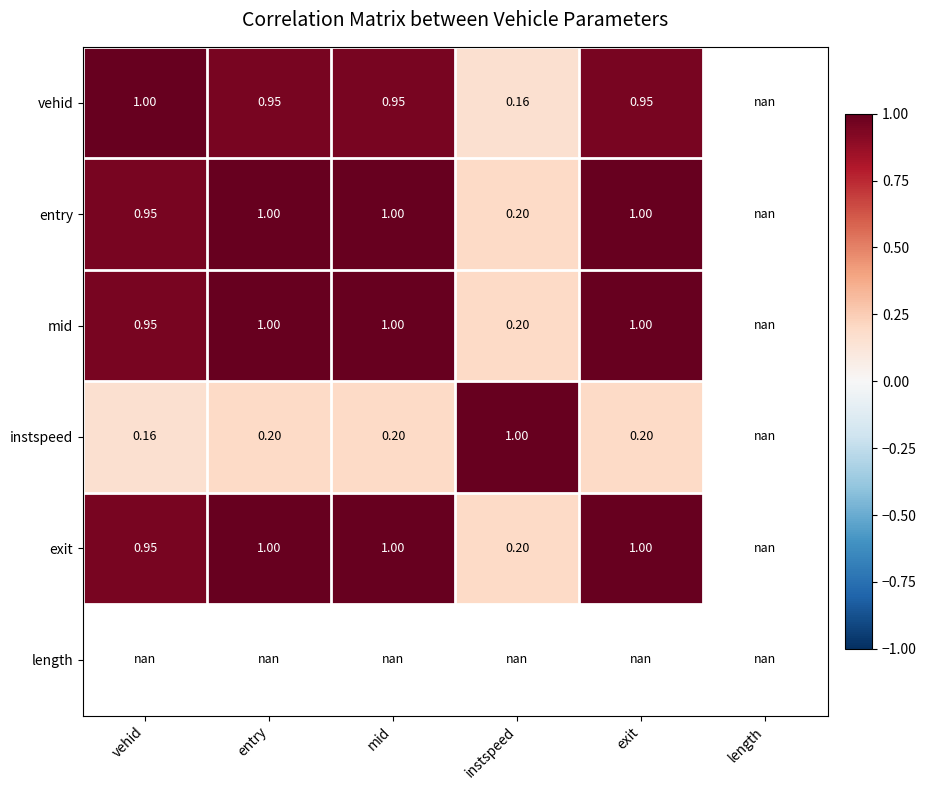

The value of entry at entry is 0.7. True or false?

False